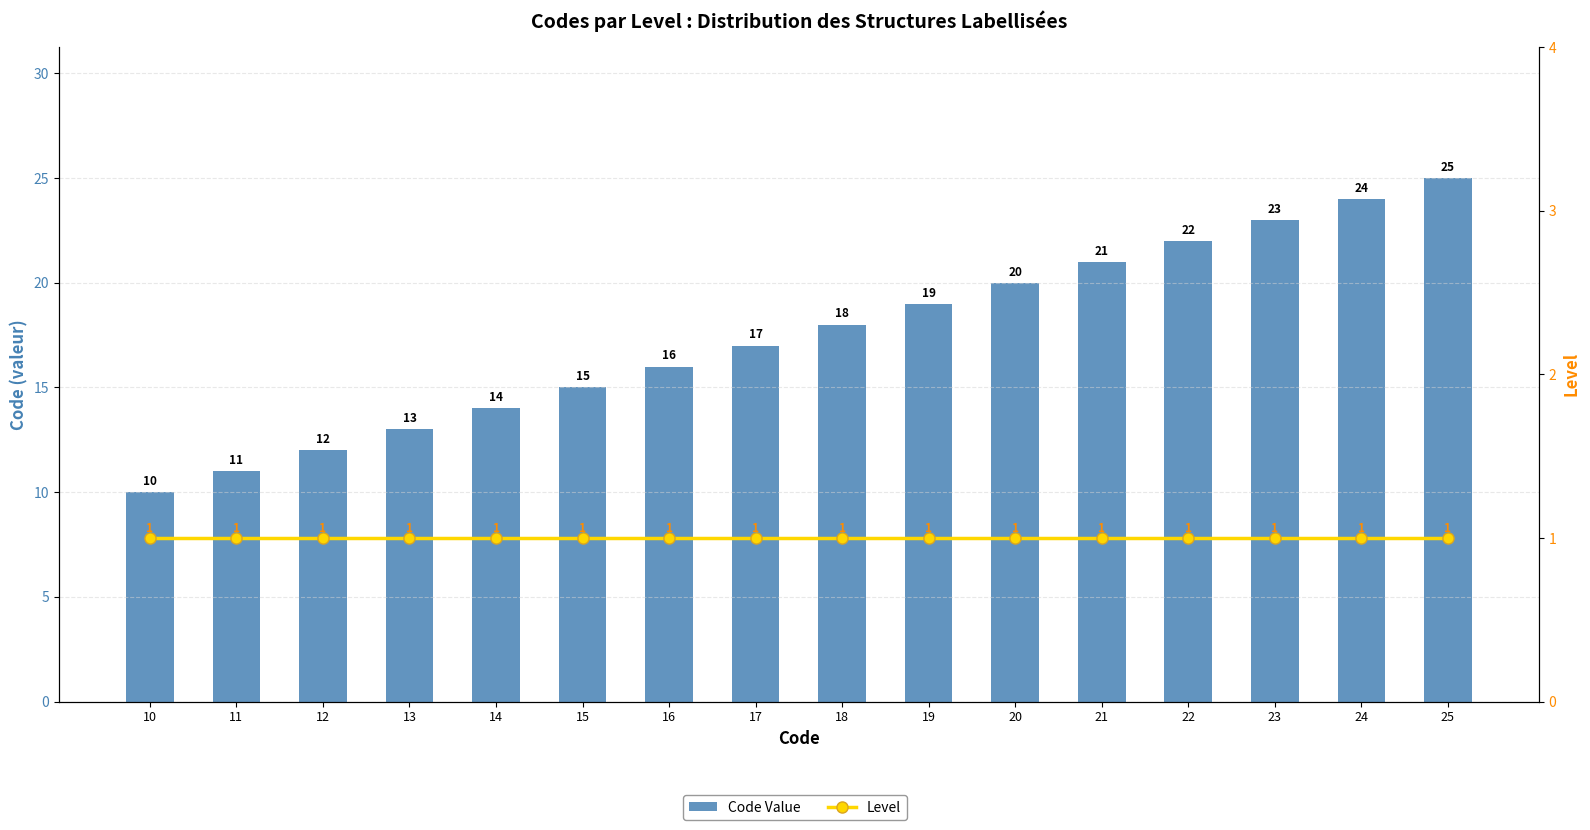

How many data points in Code Value are less than 18?

8